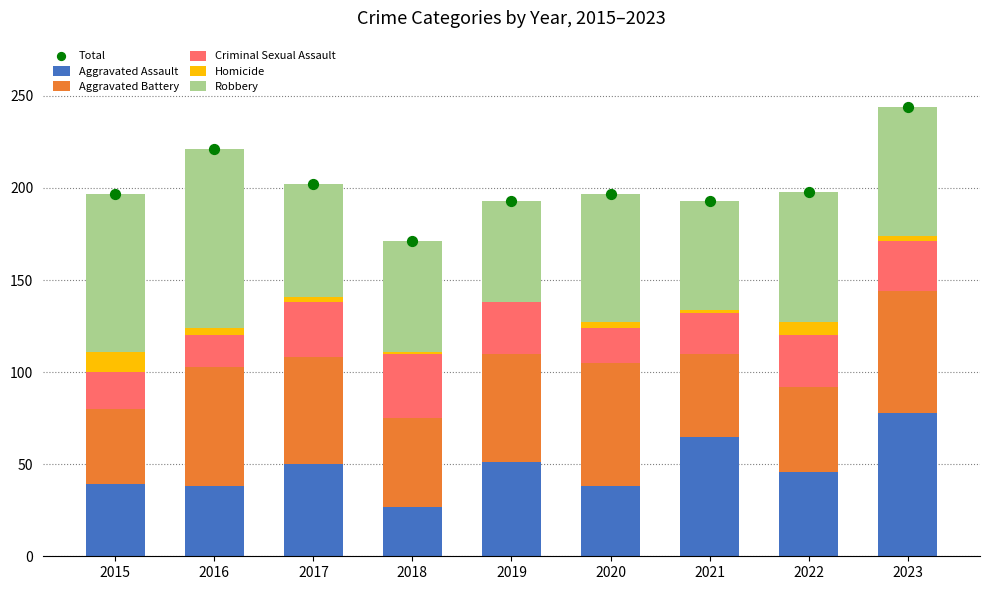

Is the value of Criminal Sexual Assault at 2020 greater than the value of Robbery at 2016?

No